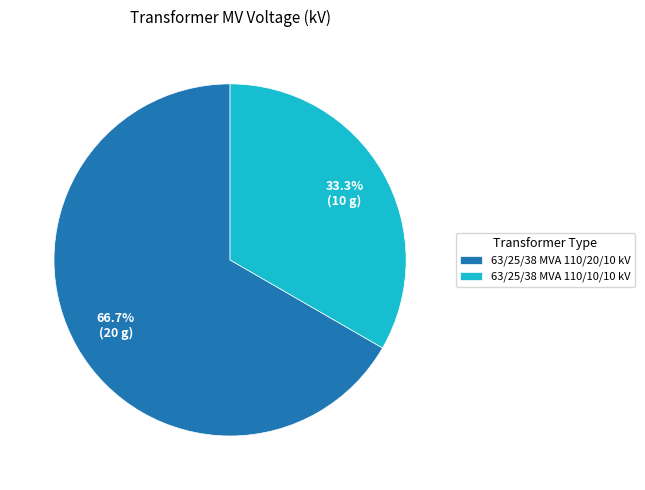

To the nearest percent, what is the difference between the 63/25/38 MVA 110/20/10 kV and 63/25/38 MVA 110/10/10 kV slice percentages?

33%